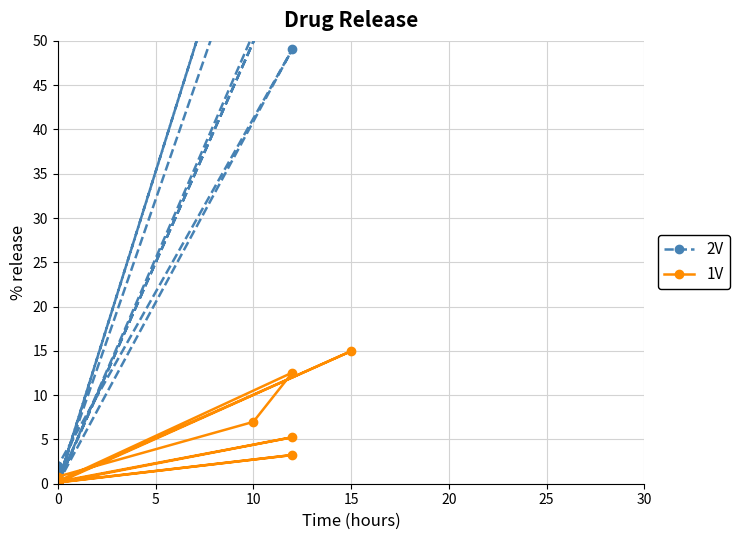

What is the total value across all series at 10?

71.0